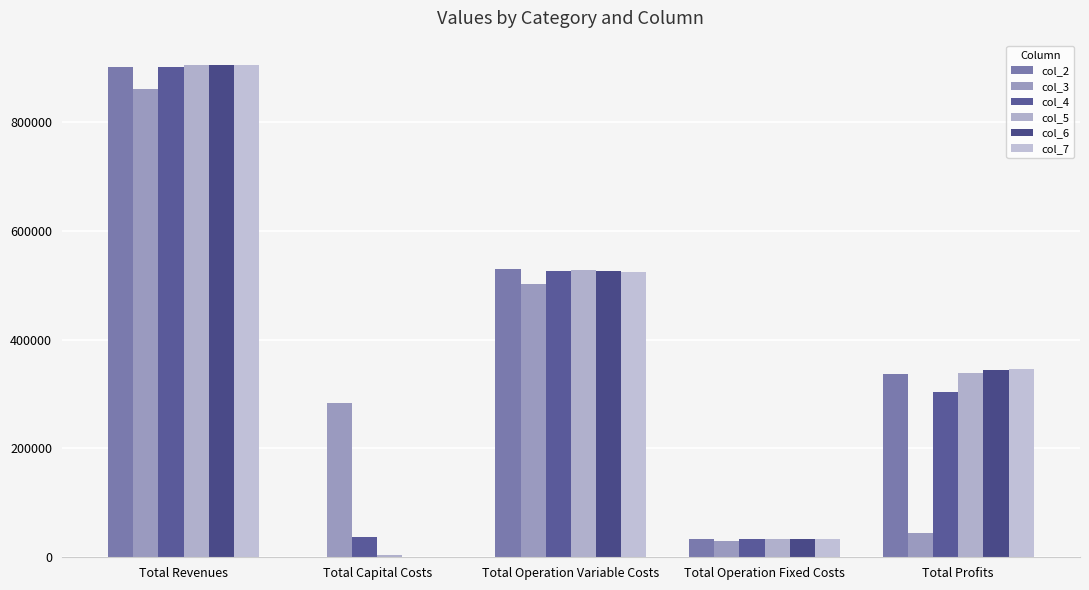

Which series has the largest total across all categories?

col_5